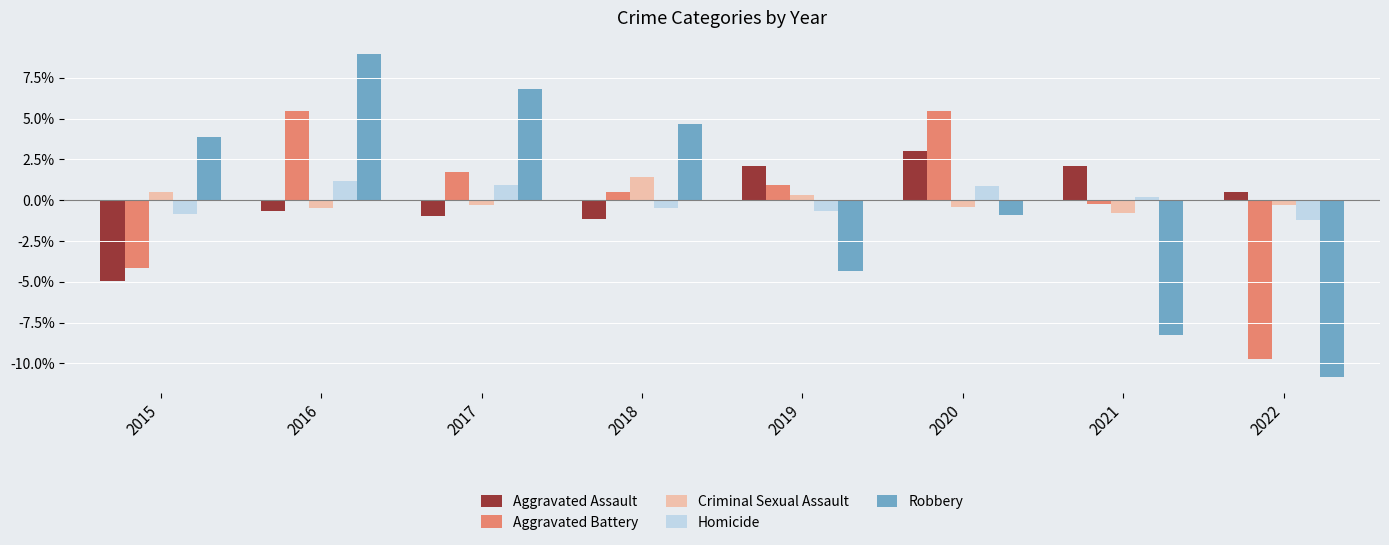

Is it true that Robbery equals -0.9 at 2020?

True